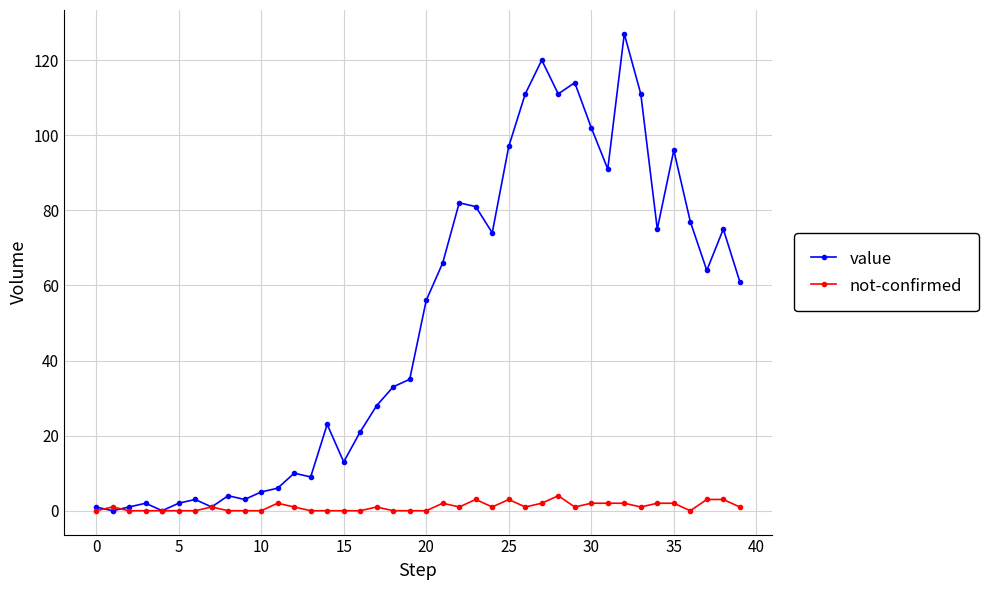

Which series has the widest spread of values?

value